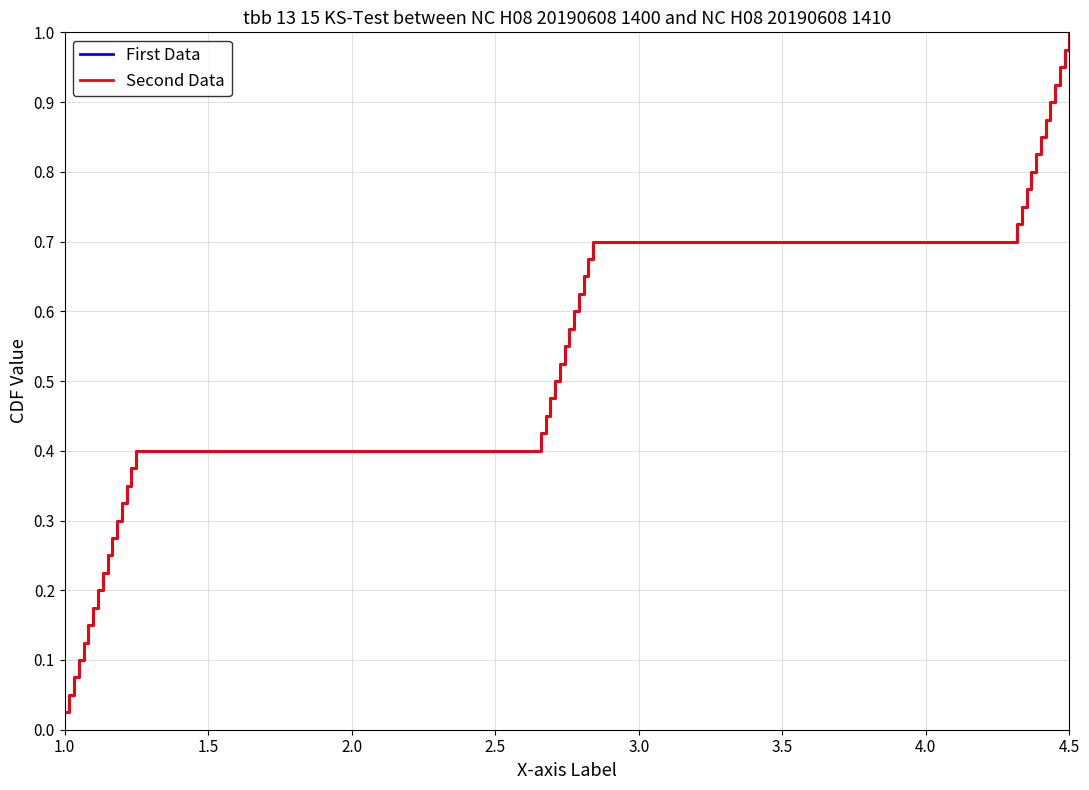

Does the chart display data point markers on the line(s)?

No